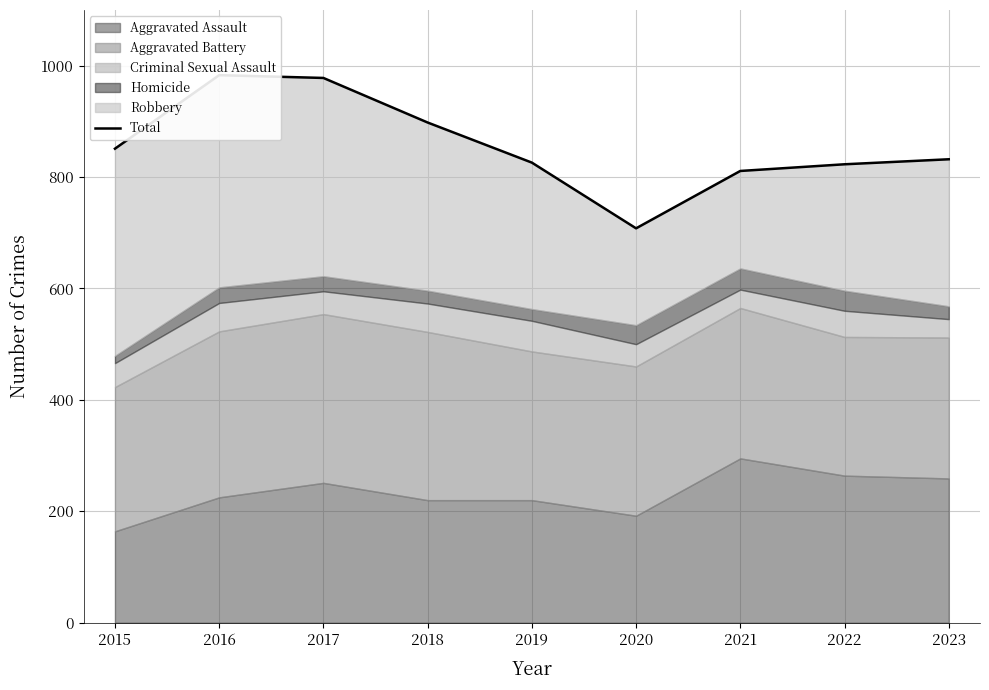

Is it true that the value at 2021 is 248?

False